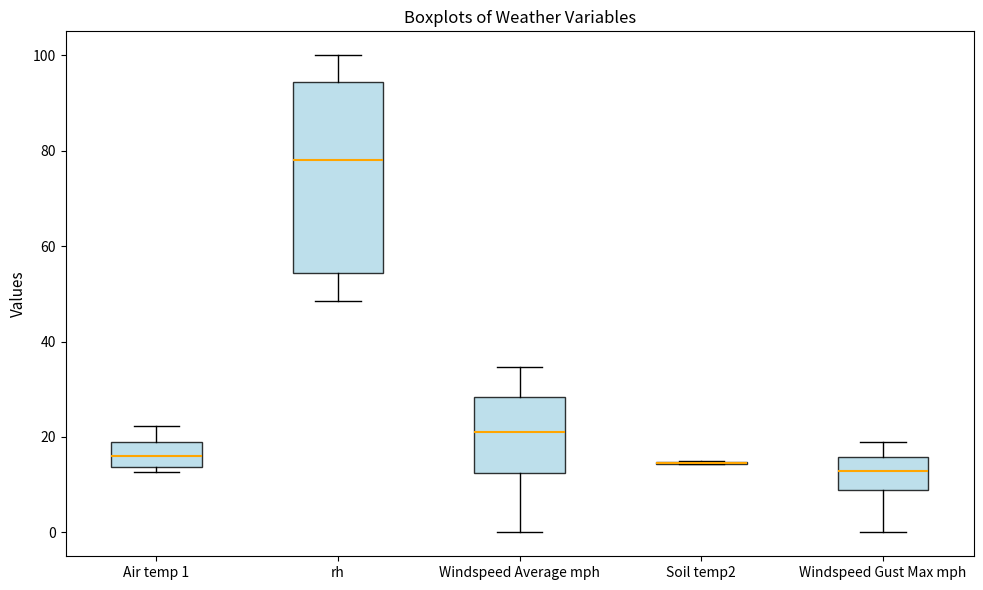

Reading left to right, transcribe this box plot: for each box, give where its median line is, the range the box spans, and where its two whiskers end, as read against the y-axis. The values are not printed on the chart, so give them approximately, as read against the axis.

Air temp 1: median 16, box 14 to 18, whiskers 12 to 22
rh: median 78, box 54 to 94, whiskers 48 to 100
Windspeed Average mph: median 22, box 12 to 28, whiskers 0 to 34
Soil temp2: box collapsed to a line at 14, whiskers 14 to 14
Windspeed Gust Max mph: median 12, box 8 to 16, whiskers 0 to 20